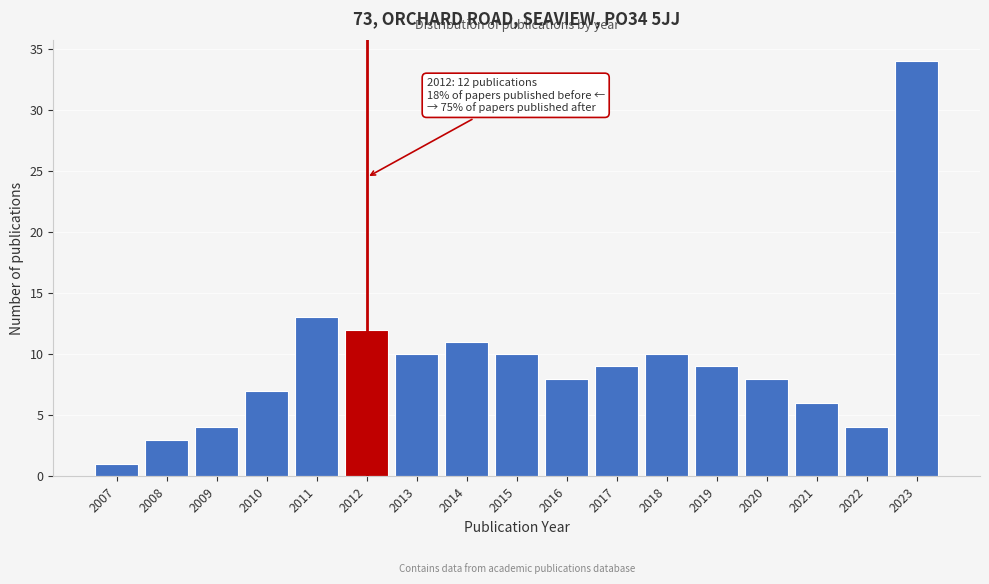

Reading left to right, transcribe all the data shown in this chart.

1	3	4	7	13	12	10	11	10	8	9	10	9	8	6	4	34